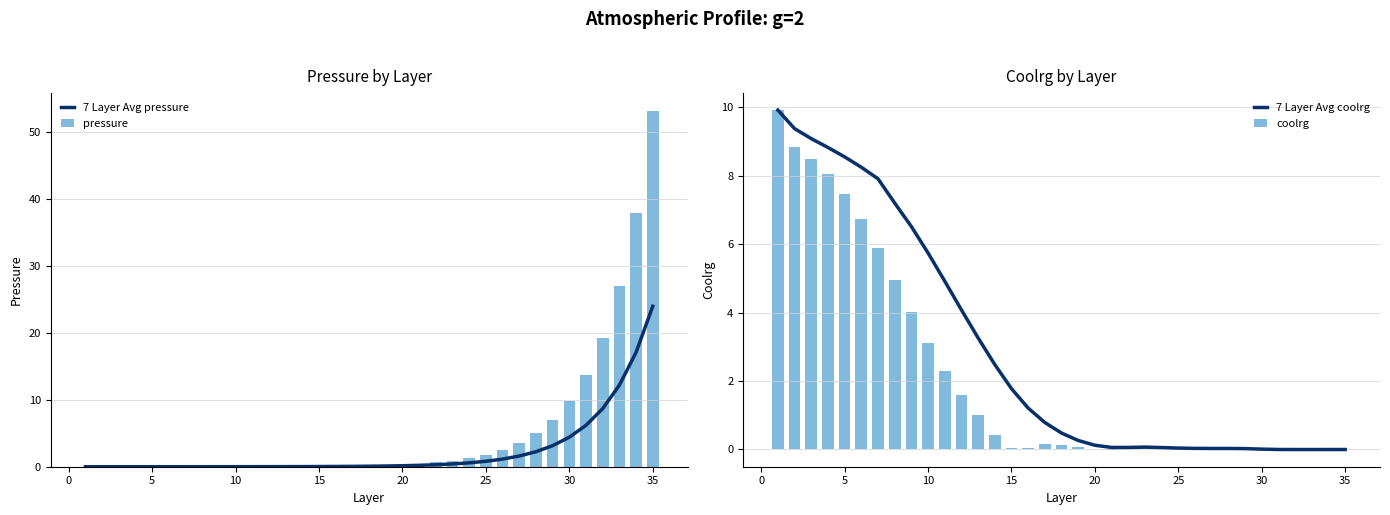

True or false: 7 Layer Avg pressure has a value of 0.0 at 10.

True